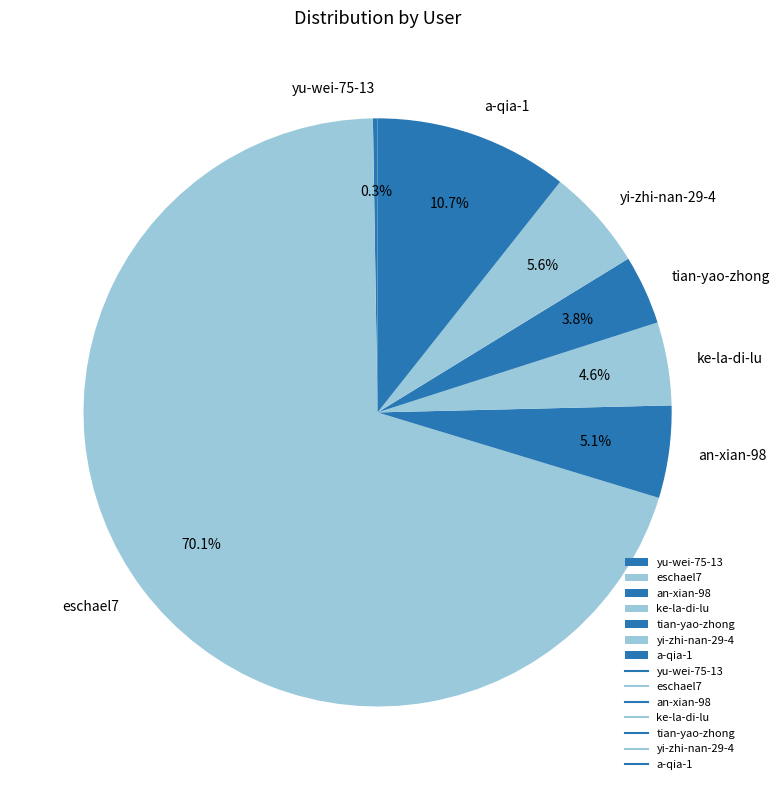

What is the largest slice in the pie chart?

eschael7